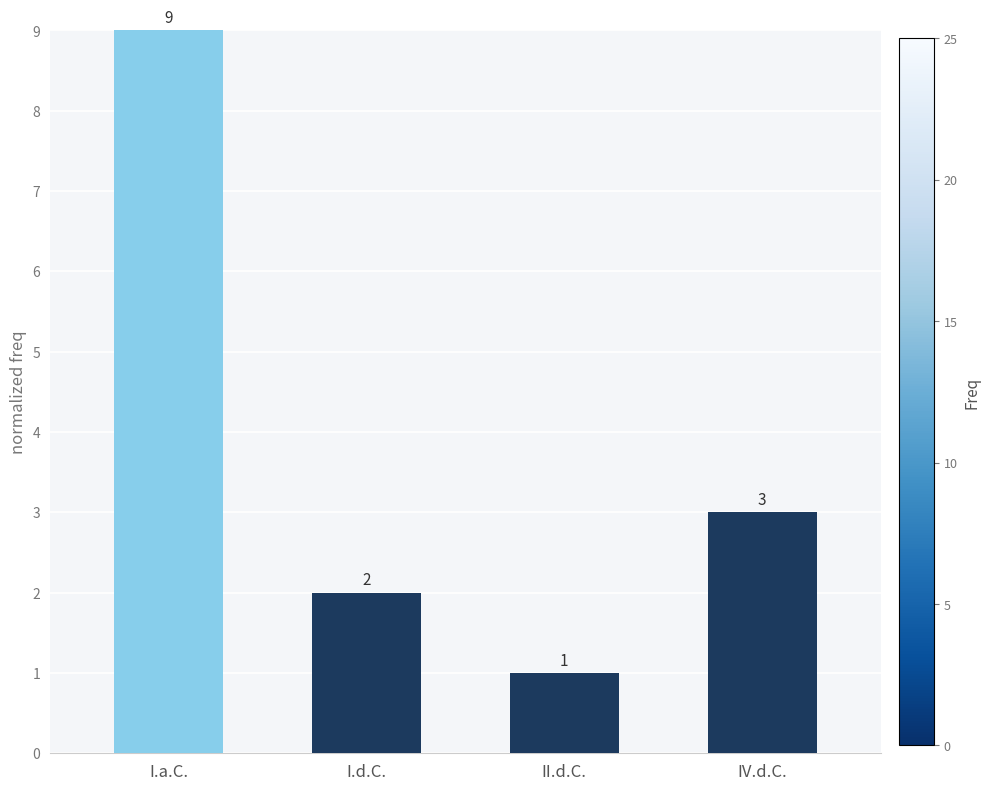

The chart shows a value of 2 at I.a.C.. True or false?

False